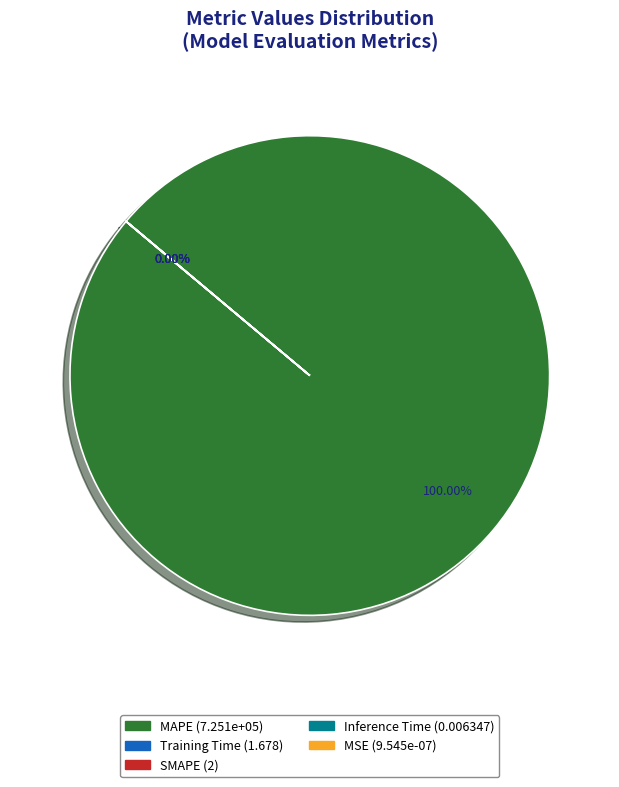

What portion of the pie excludes MSE?

100.0%